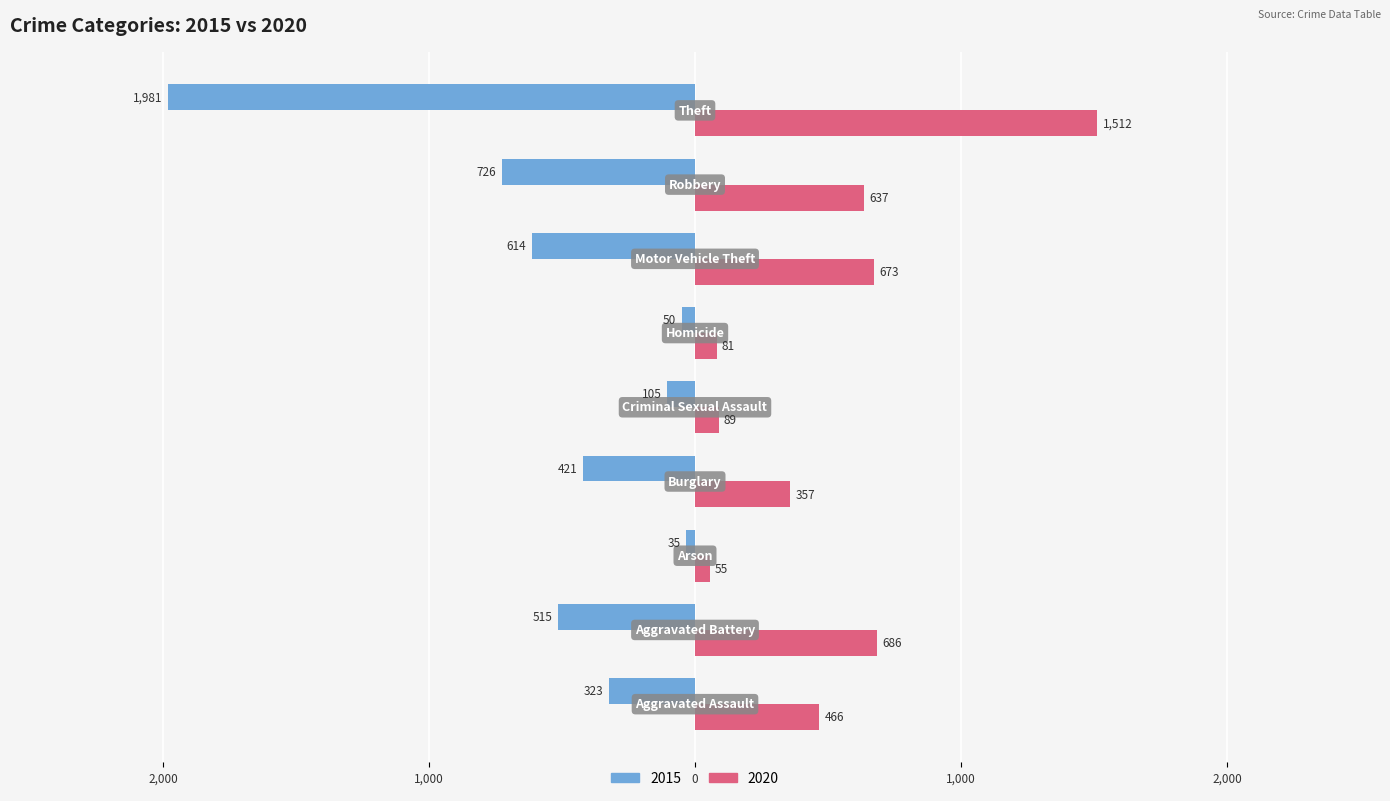

Which category has the highest value across all series?

Theft